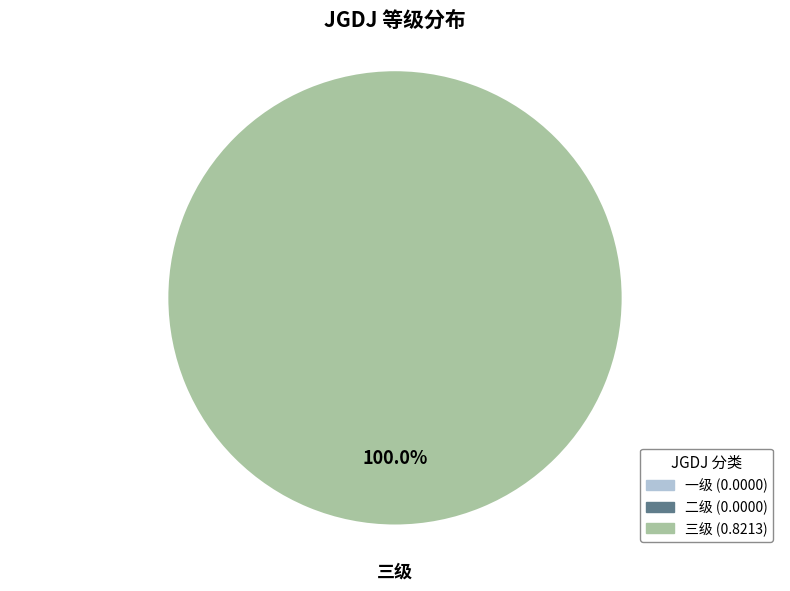

Does any single category account for the majority?

Yes